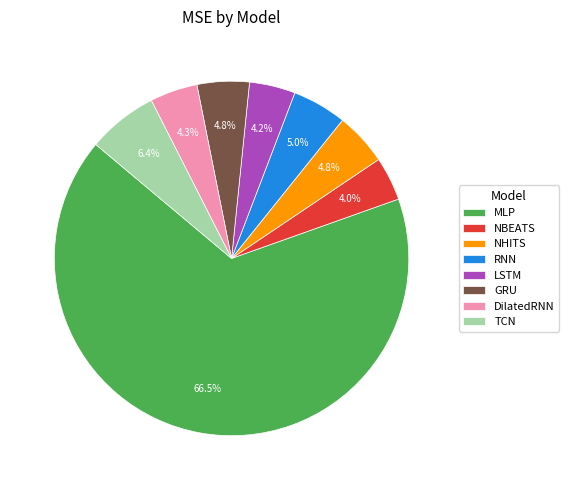

To the nearest percent, what portion does DilatedRNN represent?

4%